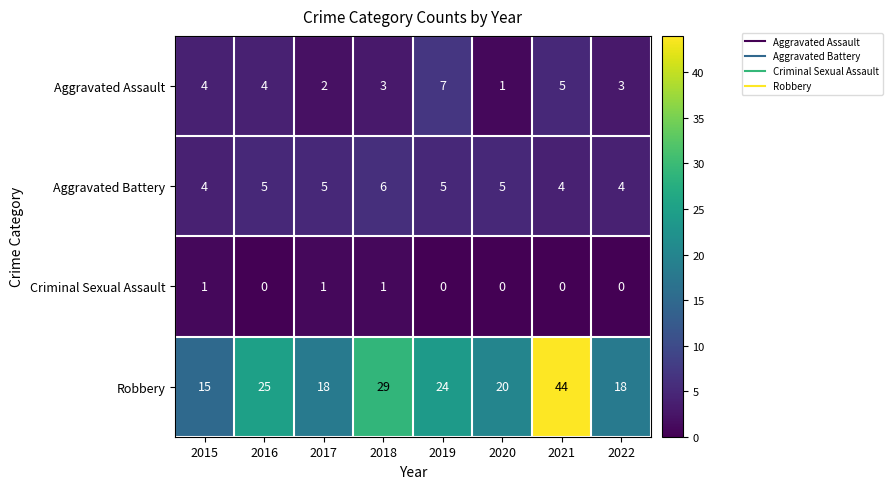

What is the difference between the maximum and minimum values in the Aggravated Assault series?

6